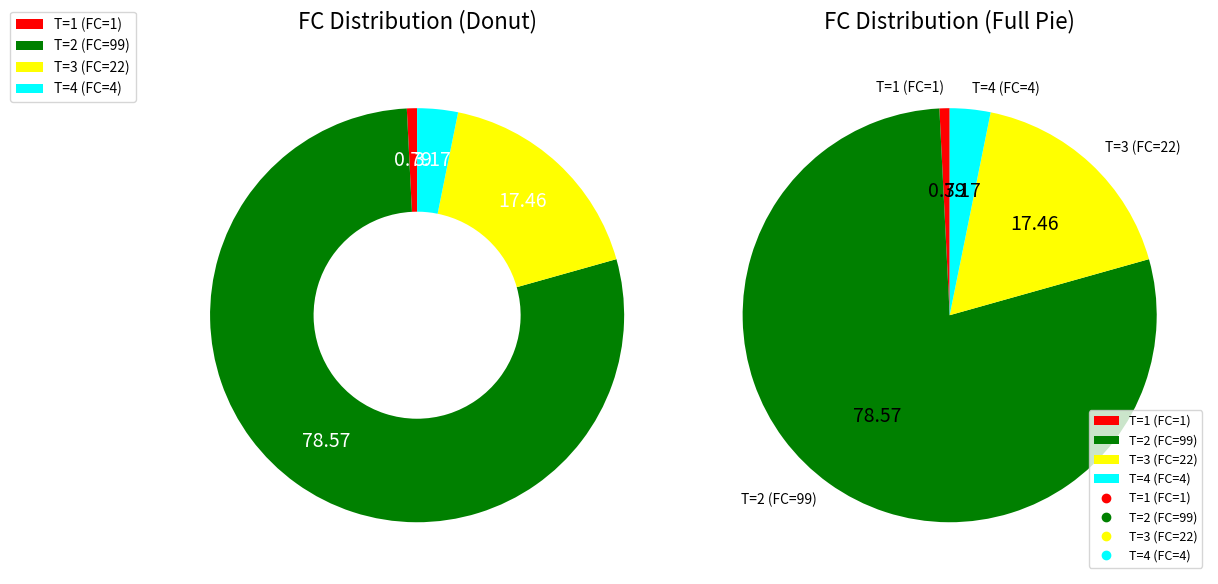

Which category has the smallest portion of the pie?

1